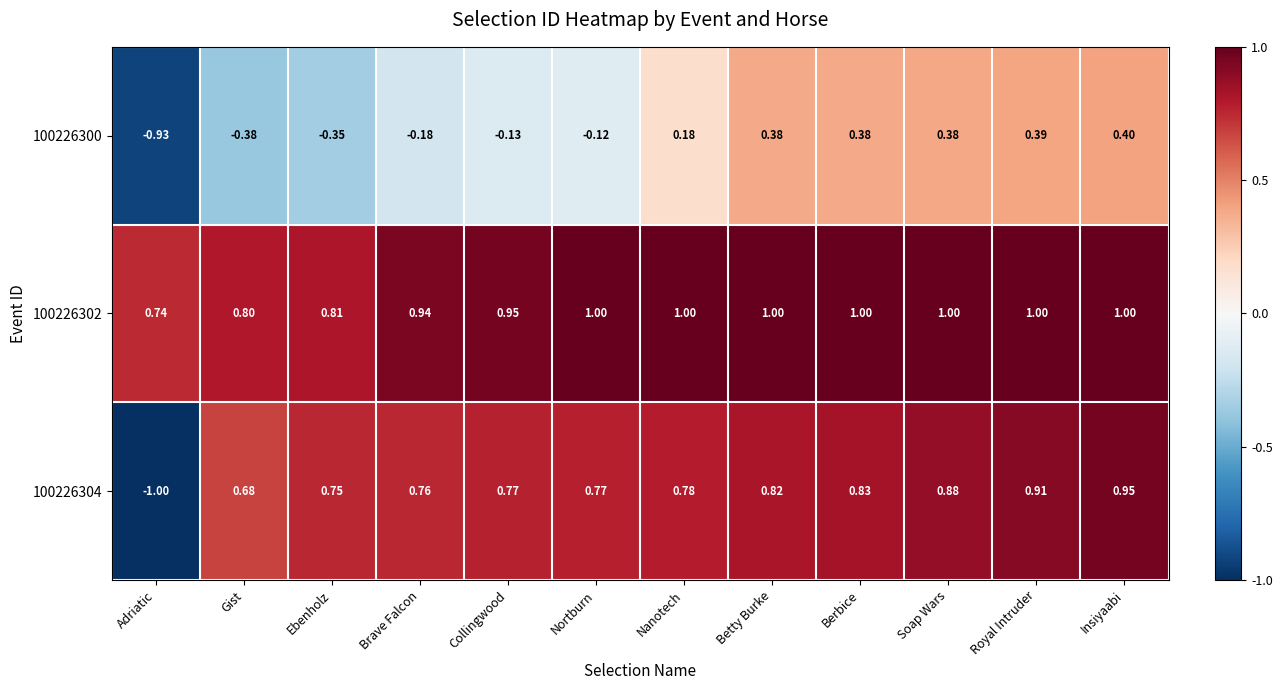

Where does the 100226304 series first go above 0?

Gist